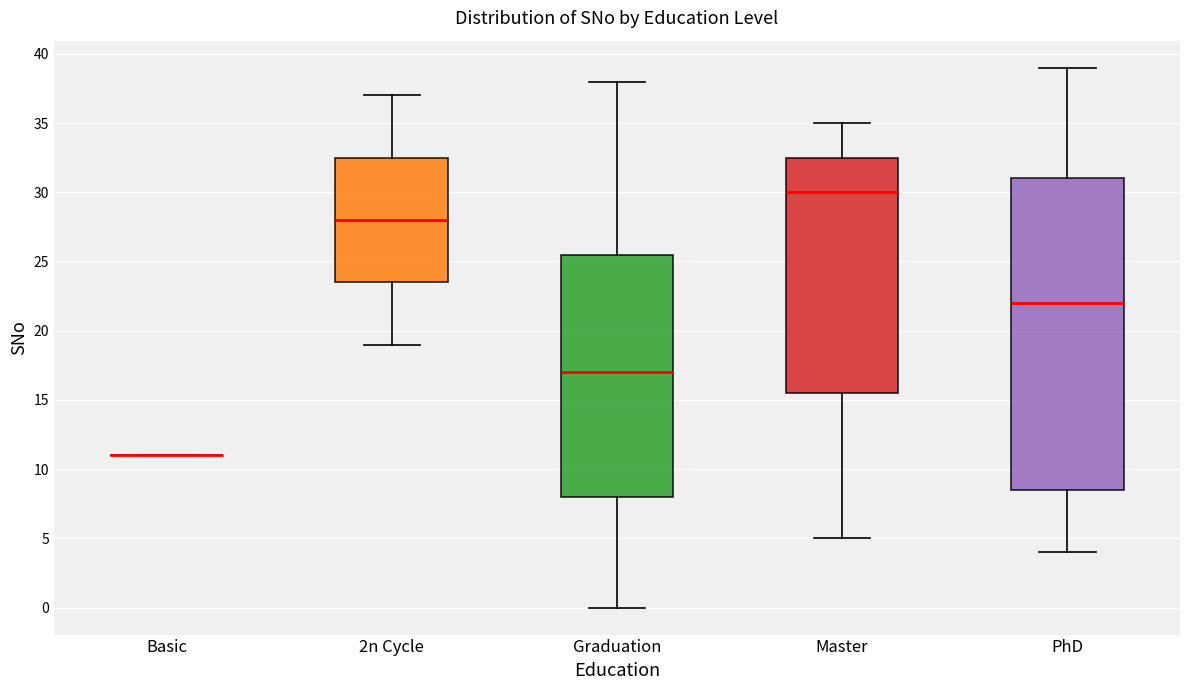

Where does the upper whisker of the box for Master end on the y-axis? The values are not printed on the chart, so give them approximately, as read against the axis.

35.0